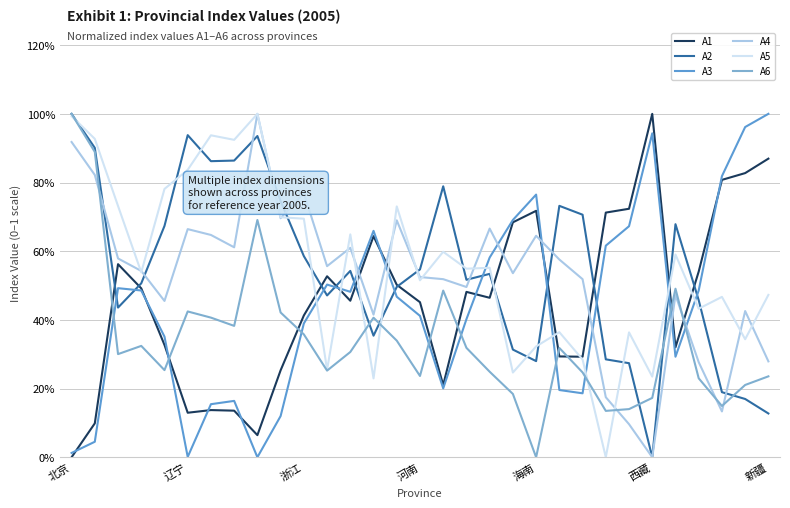

Which series has the largest total across all categories?

A5